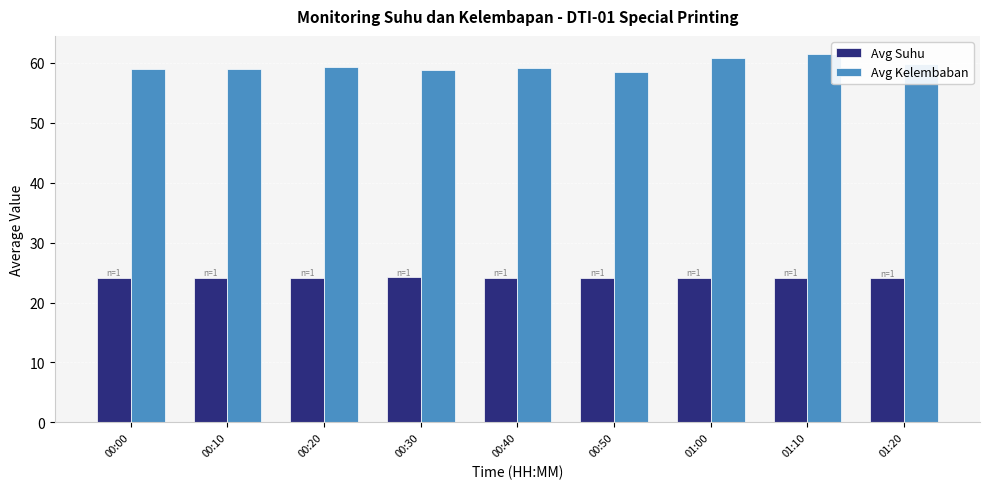

What are all the series names shown in the legend?

Avg Suhu, Avg Kelembaban